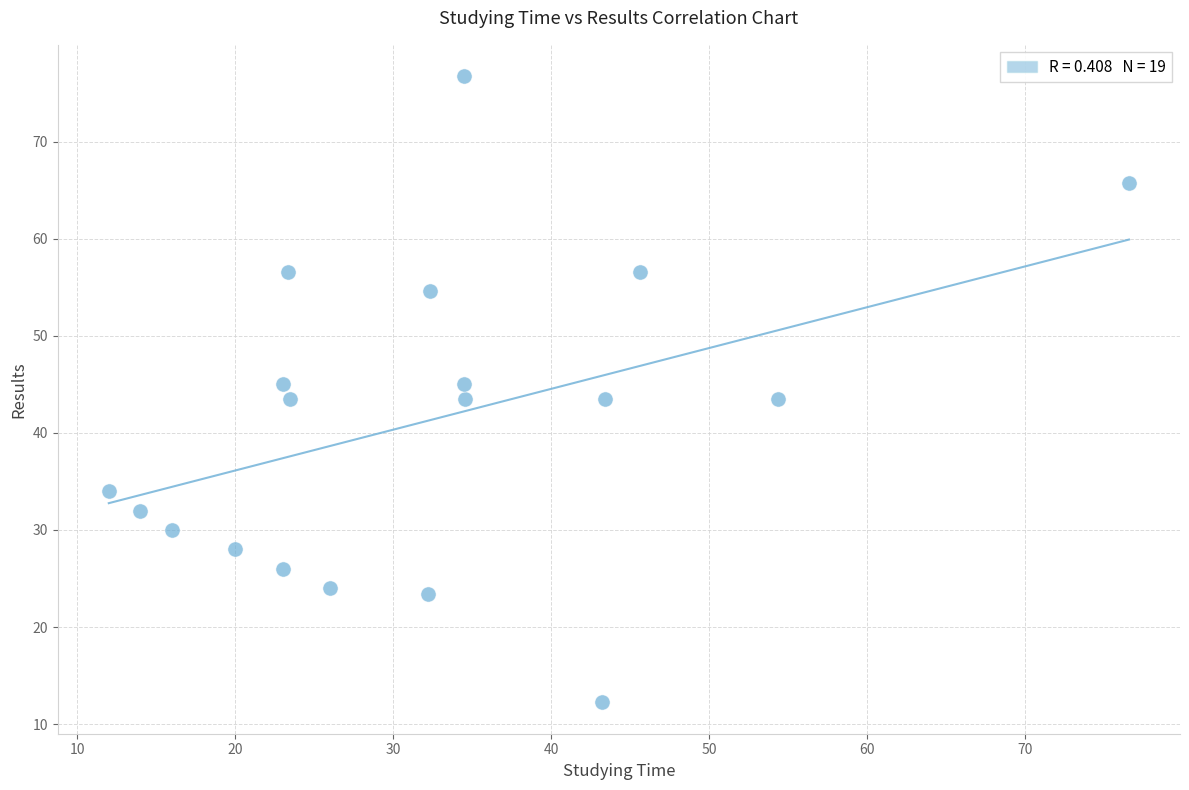

What is the range of Y values (max minus min)?

64.5